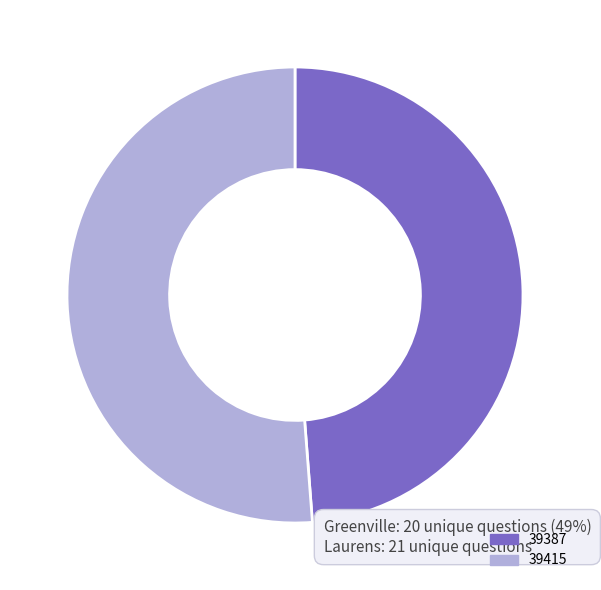

Which has a higher value, 39387 or 39415?

39415